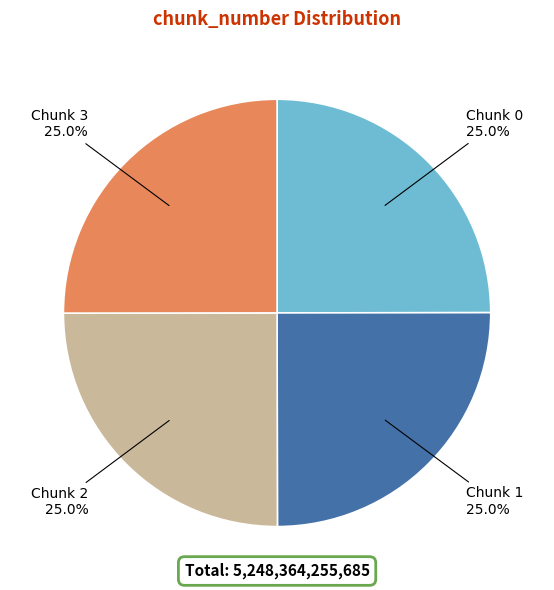

Is there a majority slice in this chart?

No